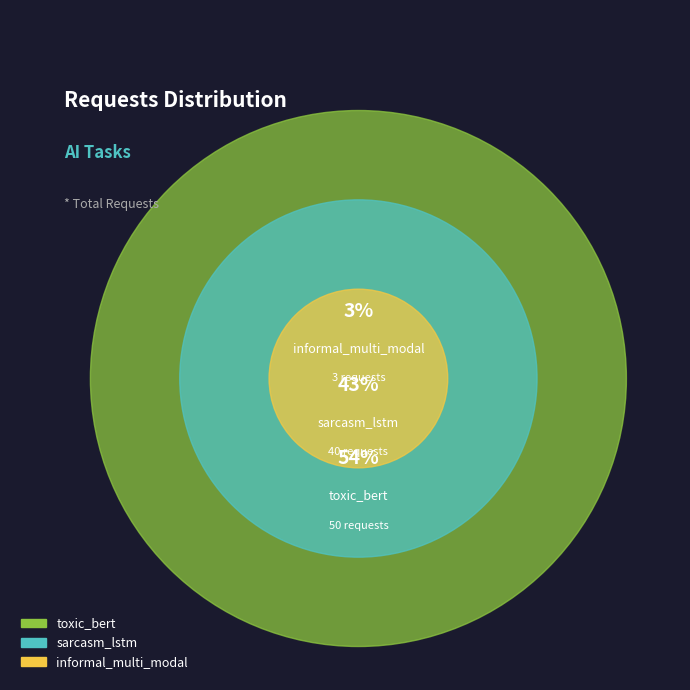

How much of the chart is everything except sarcasm_lstm?

57.0%